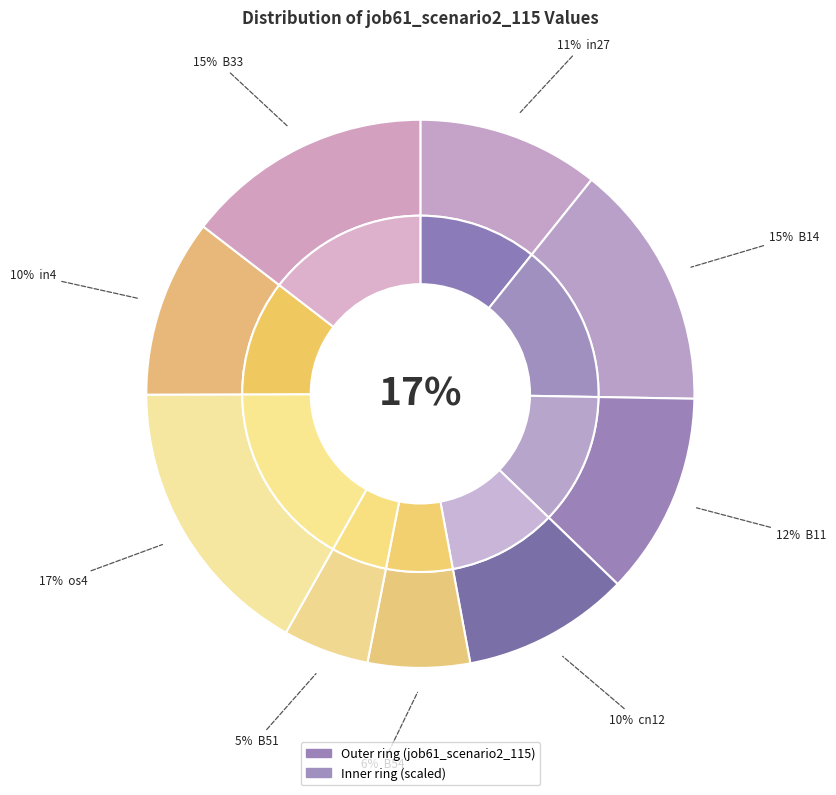

The B14 slice represents 15% of the pie. True or false?

True